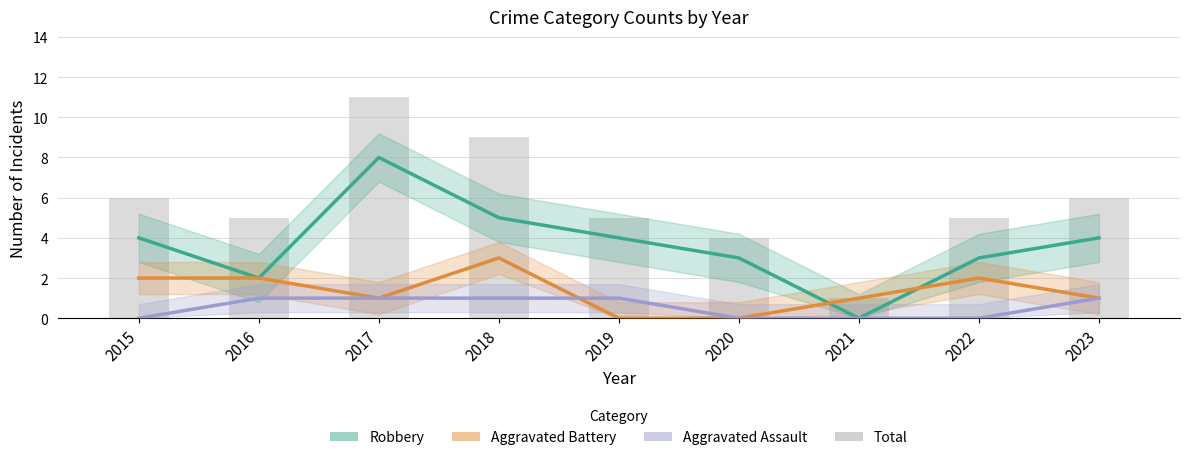

Reading right to left, what are all the values shown in this chart?

Robbery: 4	3	0	3	4	5	8	2	4
Aggravated Battery: 1	2	1	0	0	3	1	2	2
Aggravated Assault: 1	0	0	0	1	1	1	1	0
Total: 6	5	1	4	5	9	11	5	6